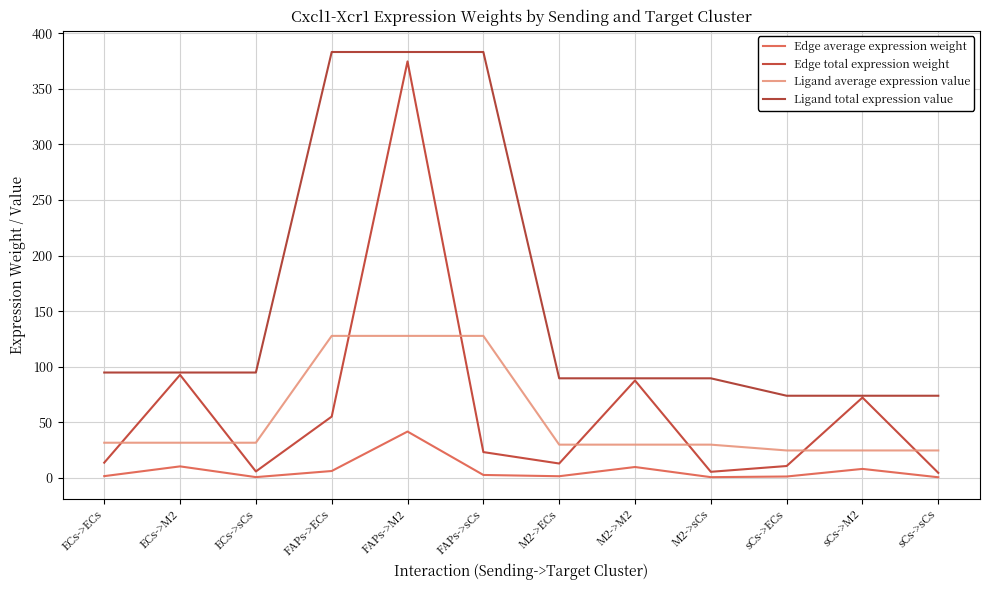

Read the Ligand average expression value value at FAPs->M2.

127.7